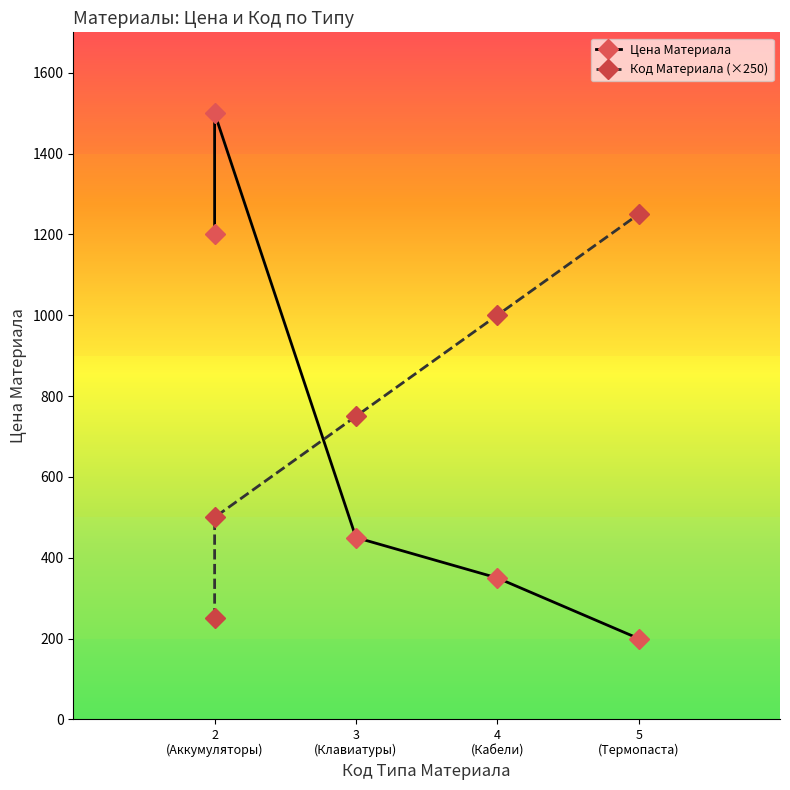

Which series ends up on top after the final intersection of Цена Материала and Код Материала (×250)?

Код Материала (×250)